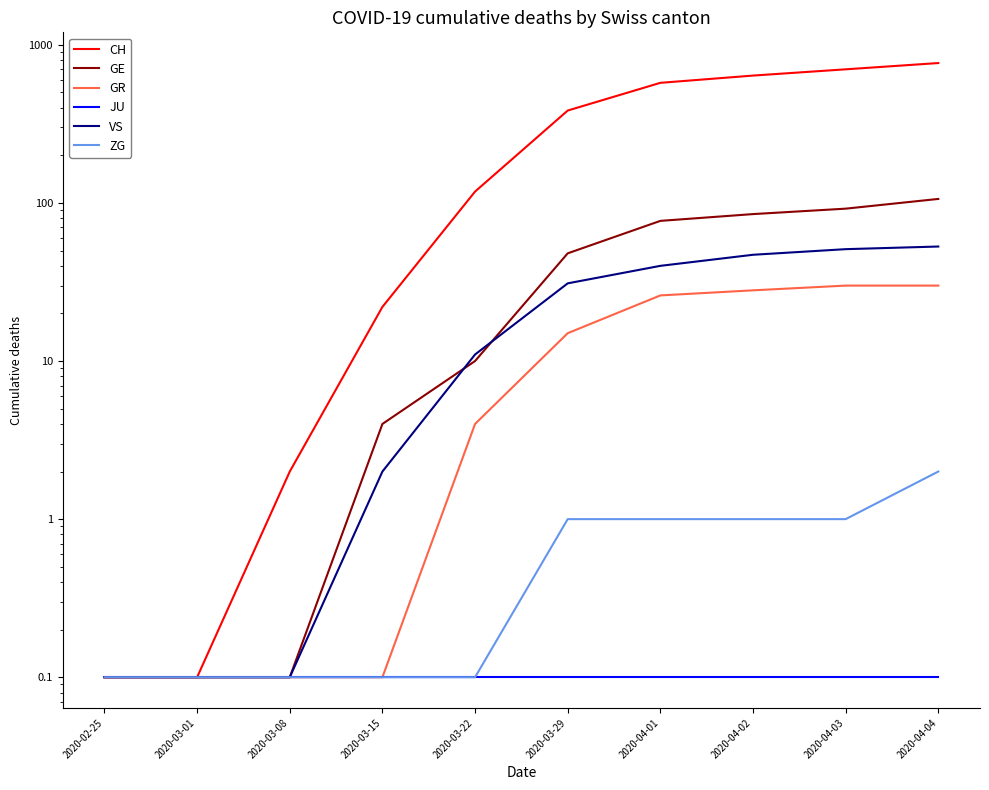

Which series has the widest spread of values?

CH